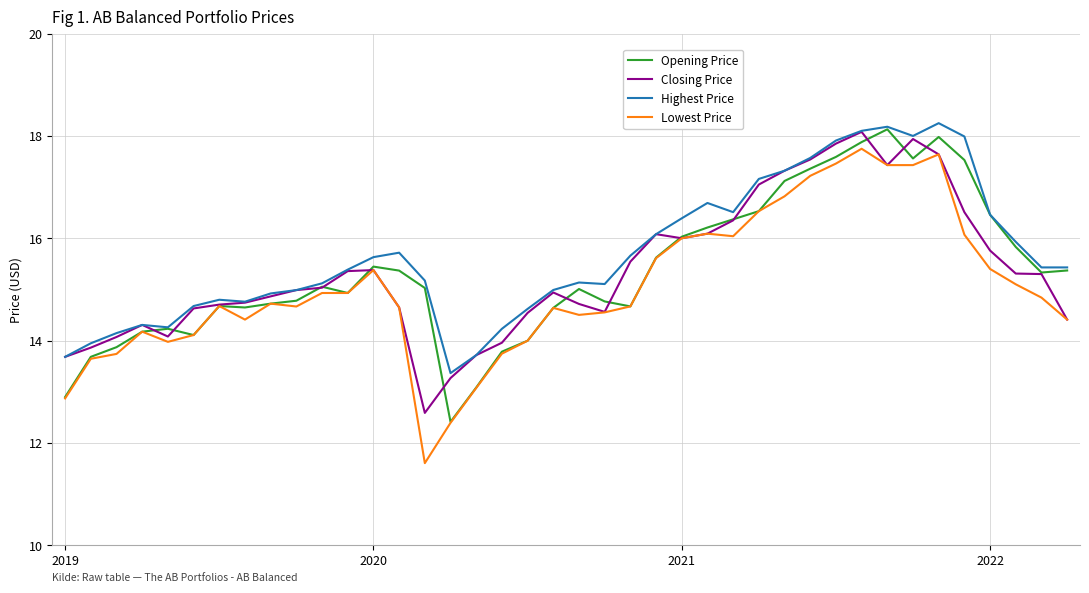

What is the lowest value of the Lowest Price series?

11.6